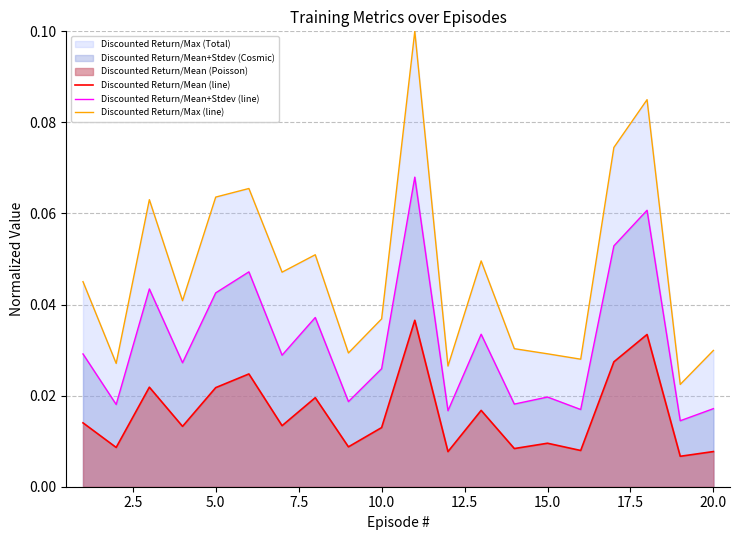

Which series has the largest range (max minus min)?

Discounted Return/Max (line)